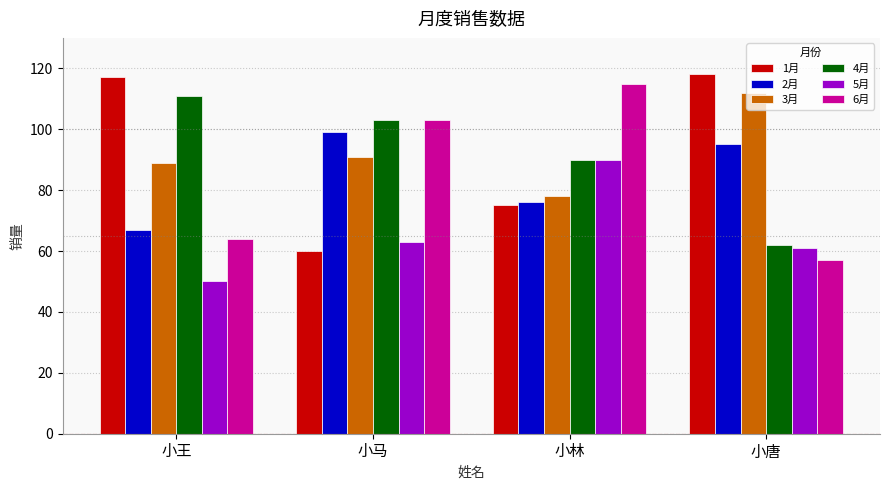

What position from the right is 小王?

4